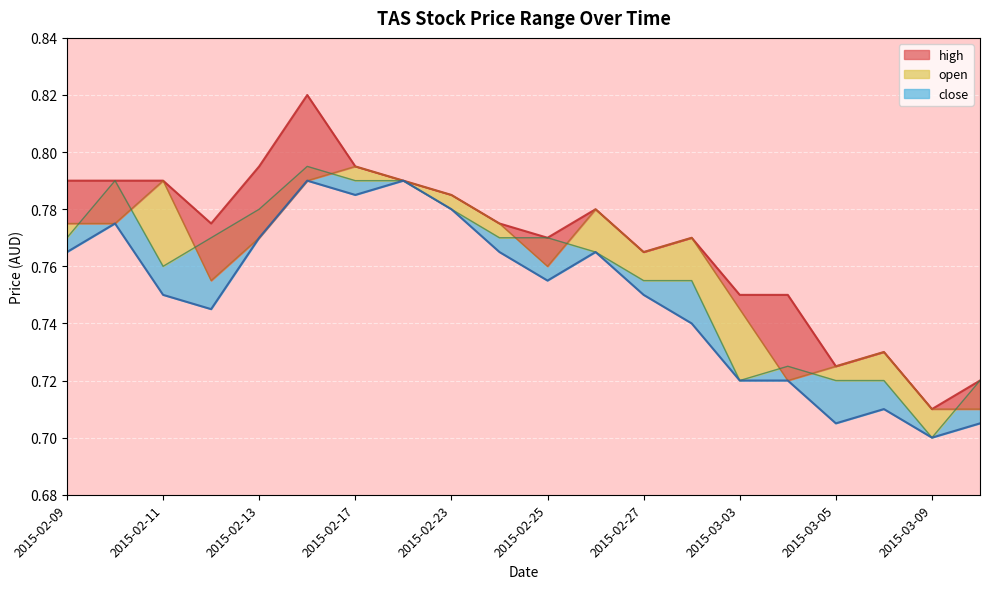

What is the label of the 12th point from the left?

2015-02-26